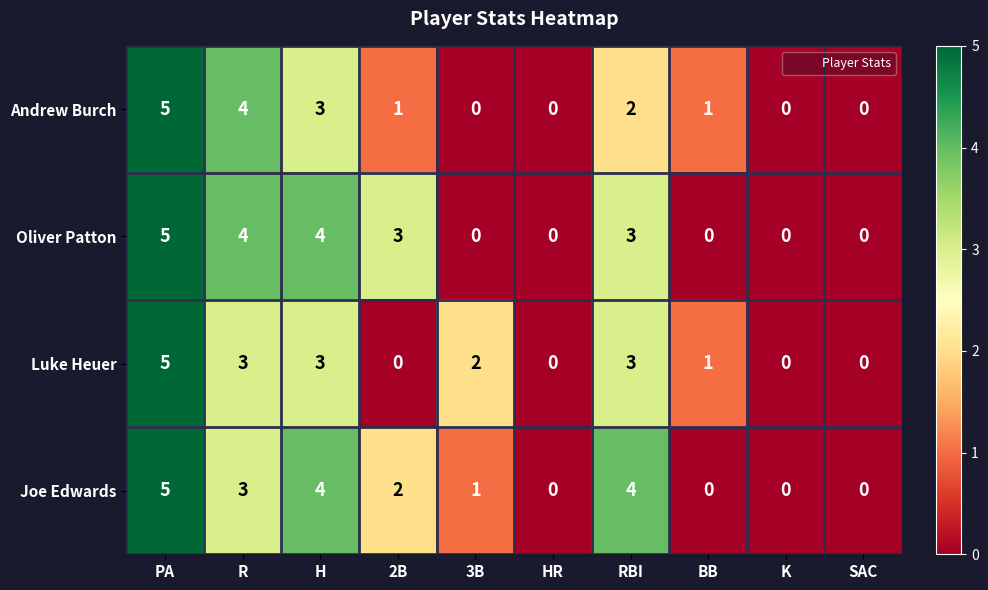

The Joe Edwards series shows 0 at SAC. True or false?

True